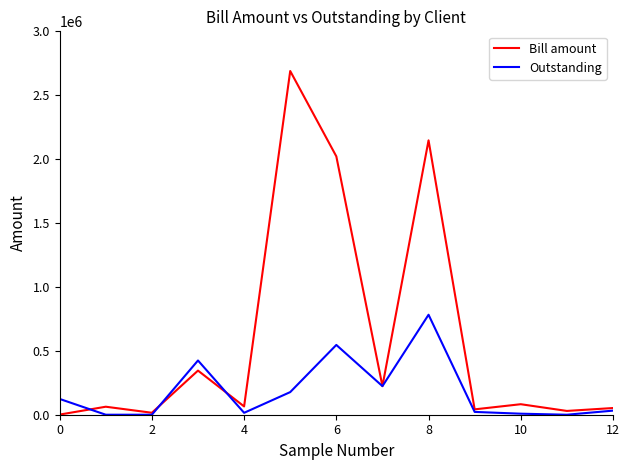

Which series has the largest range (max minus min)?

Bill amount